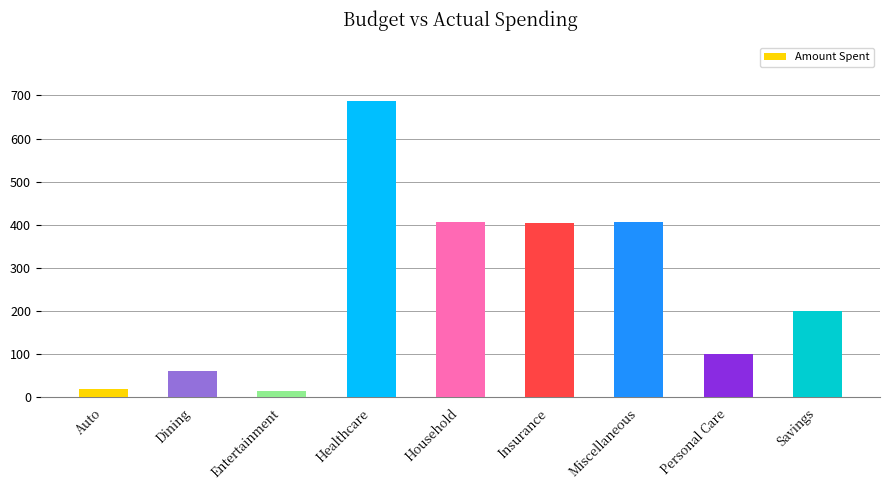

What is the difference between the values at Household and Insurance?

3